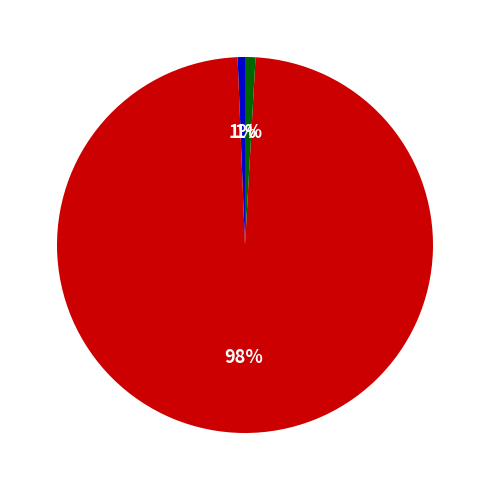

Between countDistinctHospno and countDied, which is larger?

countDied